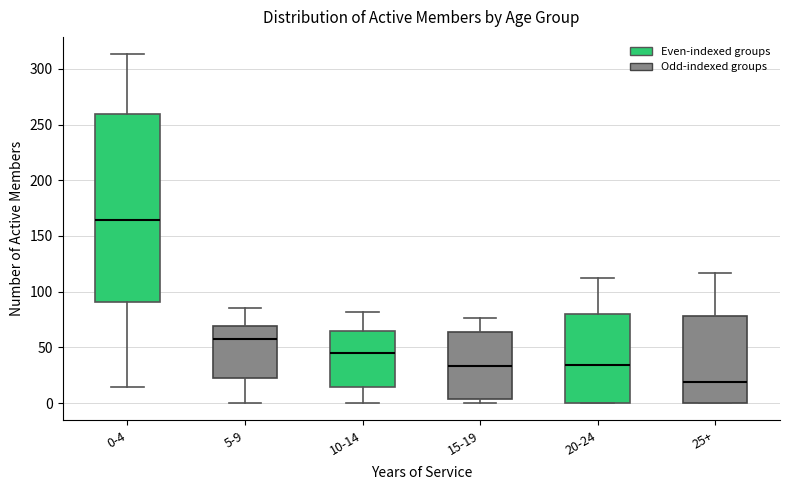

Which box is the tallest, from its lower edge to its upper edge?

0-4